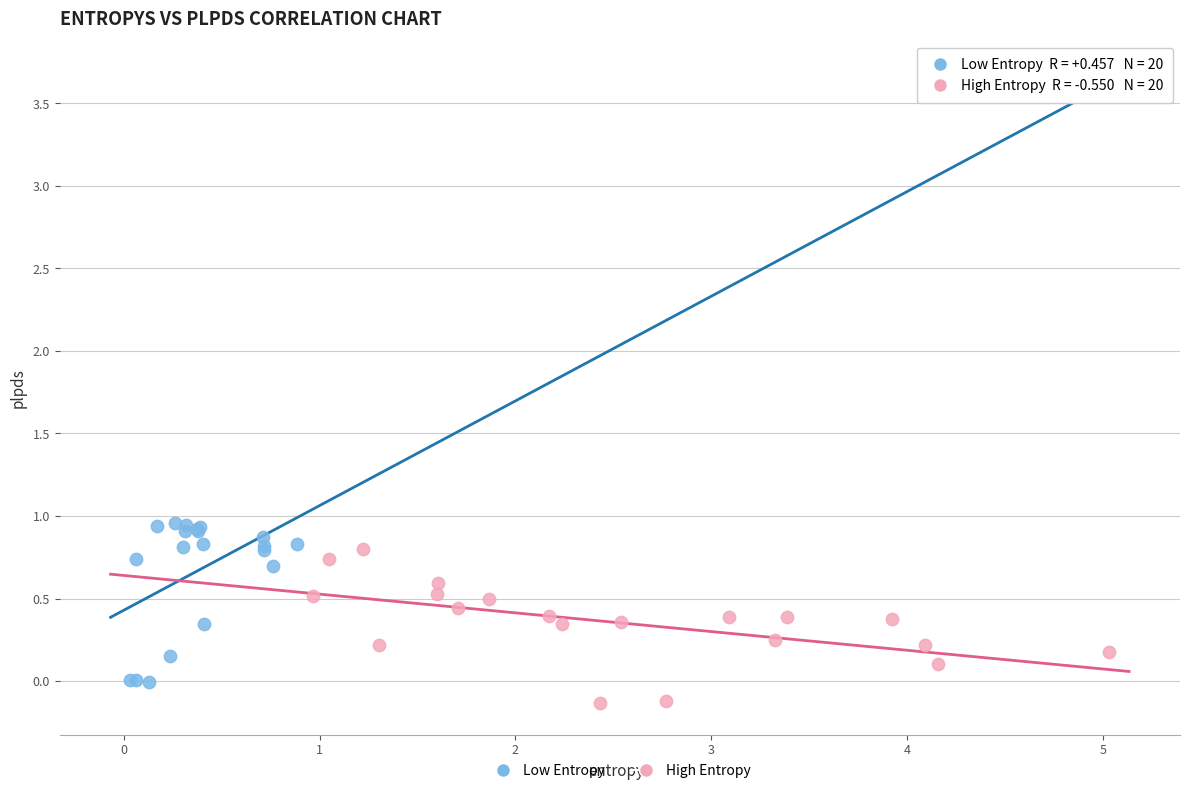

Which series contains the lowest Y value?

High Entropy